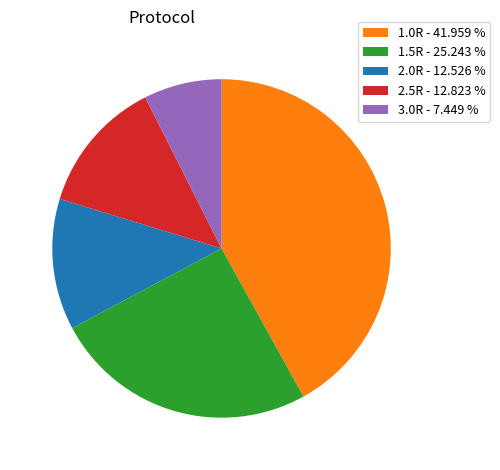

Approximately how many times larger is the value at 2.0R - 12.526 % compared to 1.0R - 41.959 %?

0.3